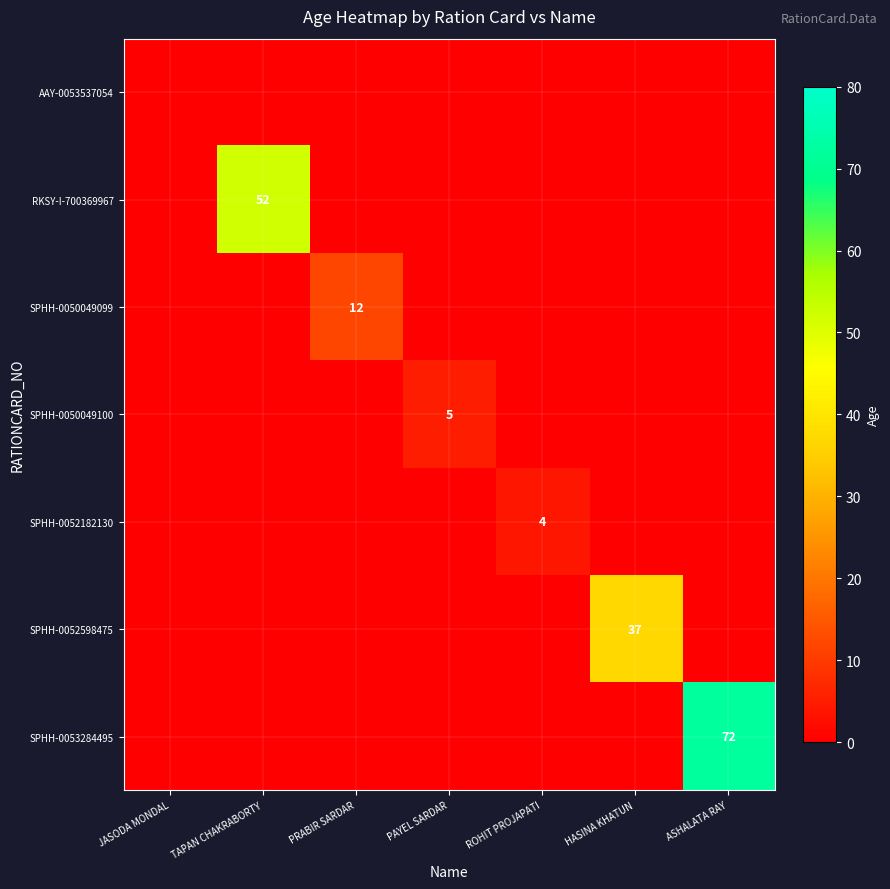

True or false: SPHH-0053284495 has a value of 15 at ASHALATA RAY.

False